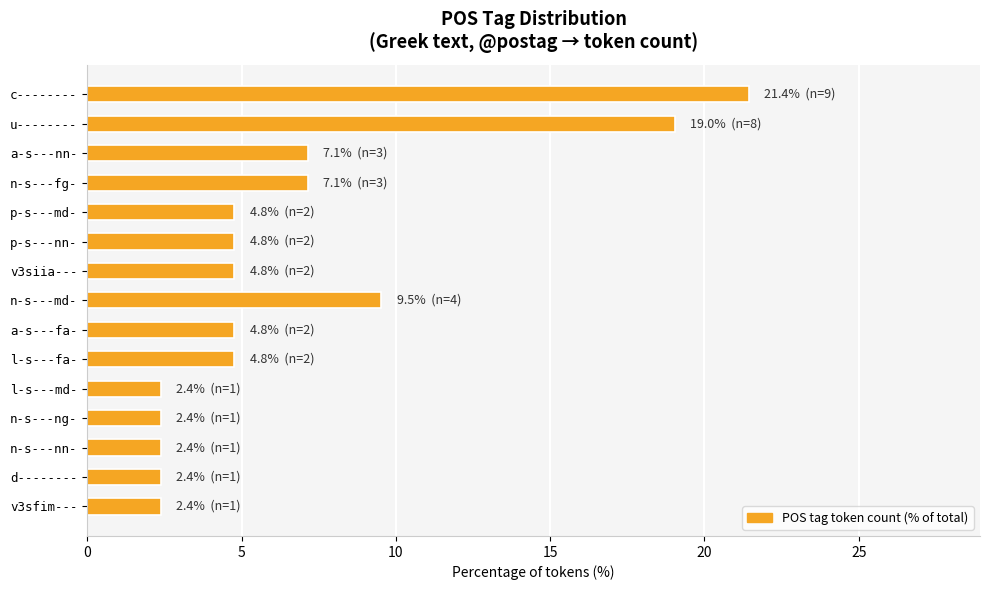

True or false: the data shows 3.6 at l-s---md-.

False